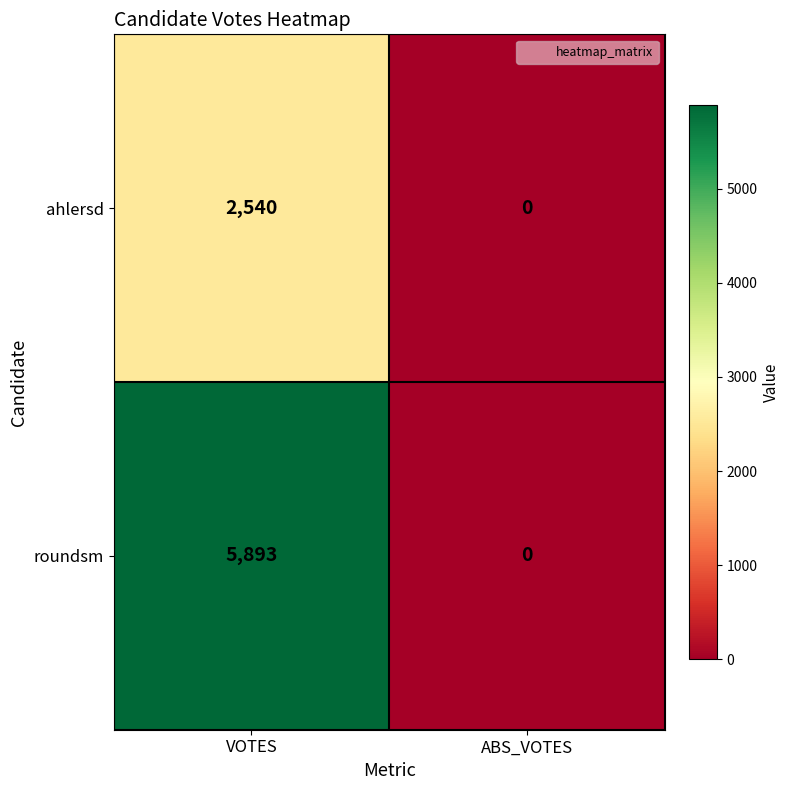

At which category is the sum across all series the highest?

VOTES